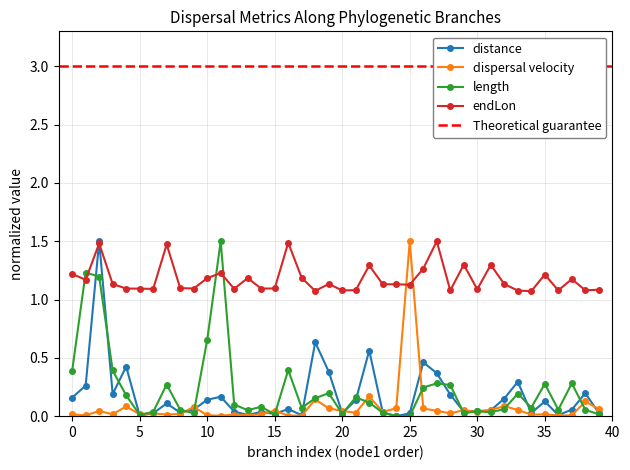

Reading left to right, extract all data points from this chart.

distance: 0.2	0.3	1.5	0.2	0.4	0.0	0.0	0.1	0.0	0.1	0.1	0.2	0.0	0.0	0.0	0.0	0.1	0.0	0.6	0.4	0.0	0.1	0.6	0.0	0.0	0.0	0.5	0.4	0.2	0.0	0.0	0.1	0.2	0.3	0.0	0.1	0.0	0.1	0.2	0.0
dispersal_velocity: 0.0	0.0	0.0	0.0	0.1	0.0	0.0	0.0	0.0	0.1	0.0	0.0	0.0	0.0	0.0	0.0	0.0	0.0	0.1	0.1	0.0	0.0	0.2	0.0	0.1	1.5	0.1	0.0	0.0	0.1	0.0	0.1	0.1	0.1	0.0	0.0	0.0	0.0	0.1	0.1
length: 0.4	1.2	1.2	0.4	0.2	0.0	0.0	0.3	0.1	0.0	0.7	1.5	0.1	0.1	0.1	0.0	0.4	0.1	0.2	0.2	0.0	0.2	0.1	0.0	0.0	0.0	0.2	0.3	0.3	0.0	0.0	0.0	0.1	0.2	0.1	0.3	0.1	0.3	0.1	0.0
endLon: 1.2	1.2	1.5	1.1	1.1	1.1	1.1	1.5	1.1	1.1	1.2	1.2	1.1	1.2	1.1	1.1	1.5	1.2	1.1	1.1	1.1	1.1	1.3	1.1	1.1	1.1	1.3	1.5	1.1	1.3	1.1	1.3	1.1	1.1	1.1	1.2	1.1	1.2	1.1	1.1